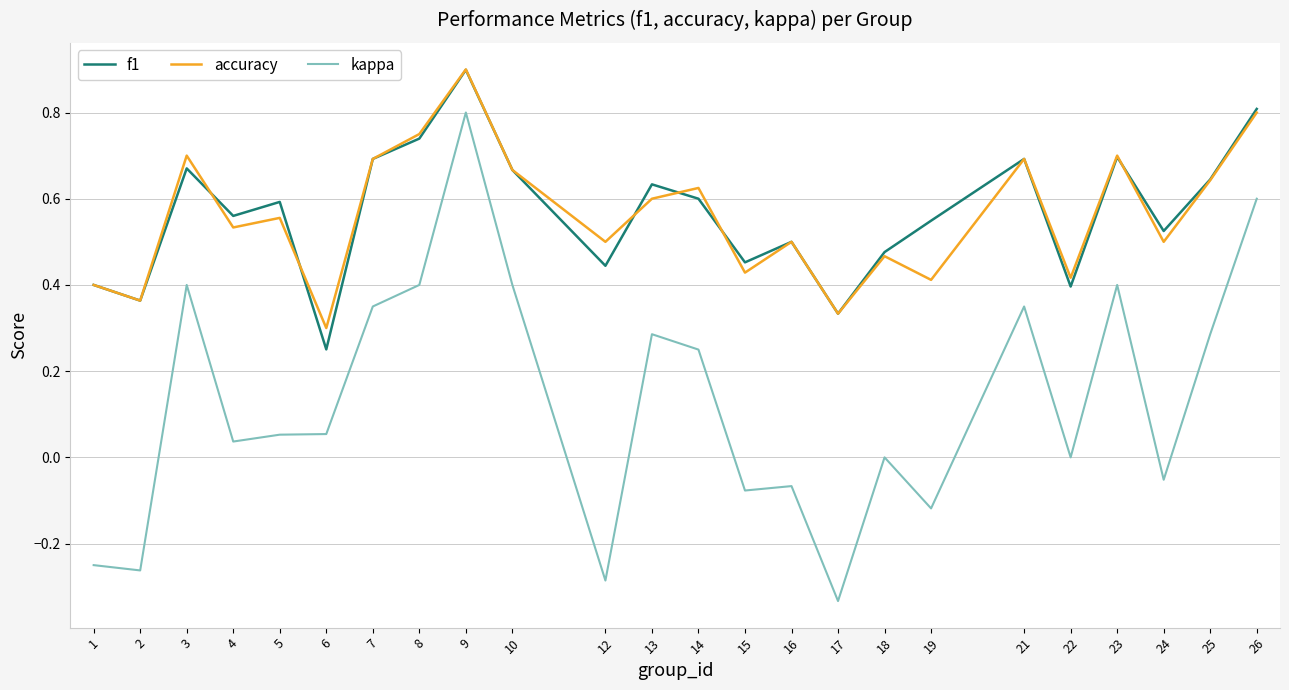

Is it true that kappa equals 0.0 at 4?

True